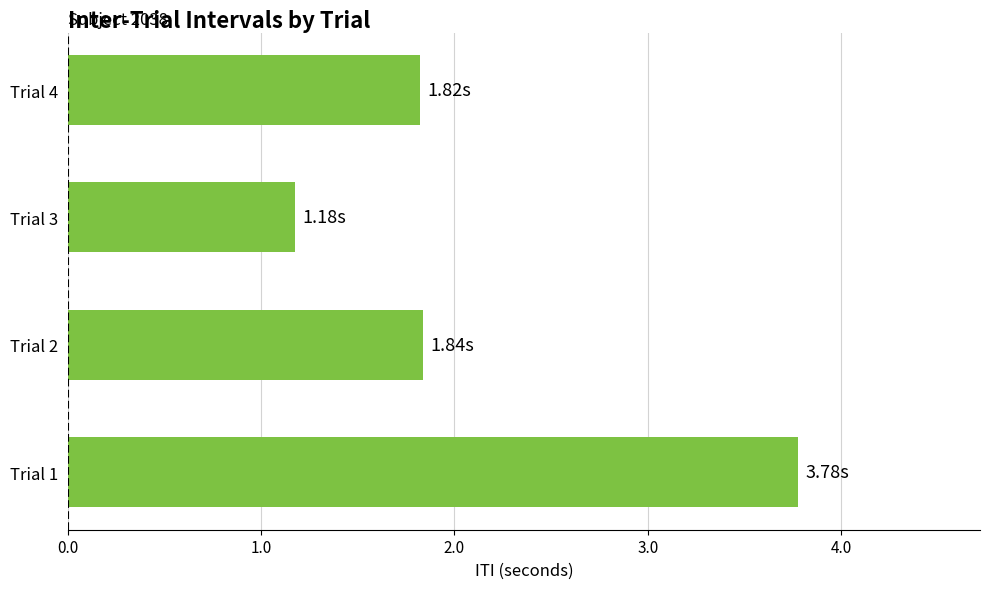

Which has a higher value, Trial 3 or Trial 2?

Trial 2